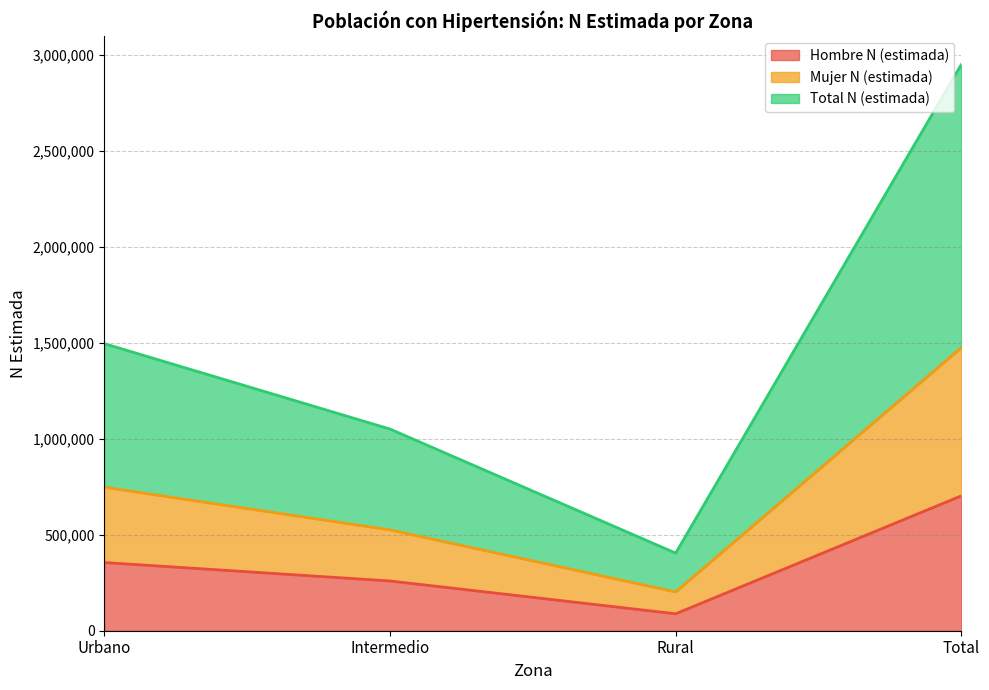

Reading left to right, transcribe all the data shown in this chart.

Hombre N (estimada): 355426	259226	88292	702944
Mujer N (estimada): 748044	525509	202251	1475804
Total N (estimada): 1496088	1051018	404502	2951608